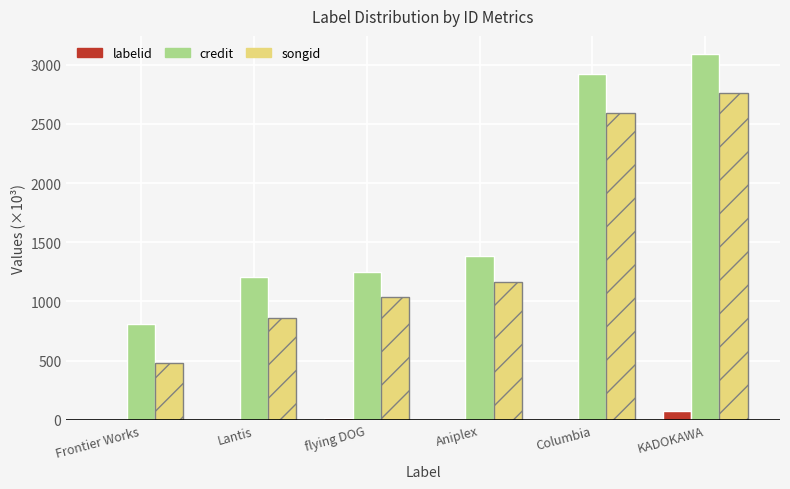

What is the sum of all credit values?

10661.4